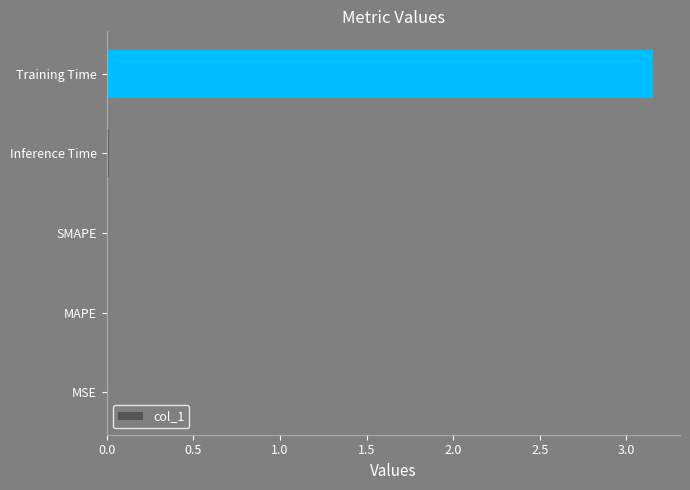

Between Inference Time and Training Time, which is larger?

Training Time